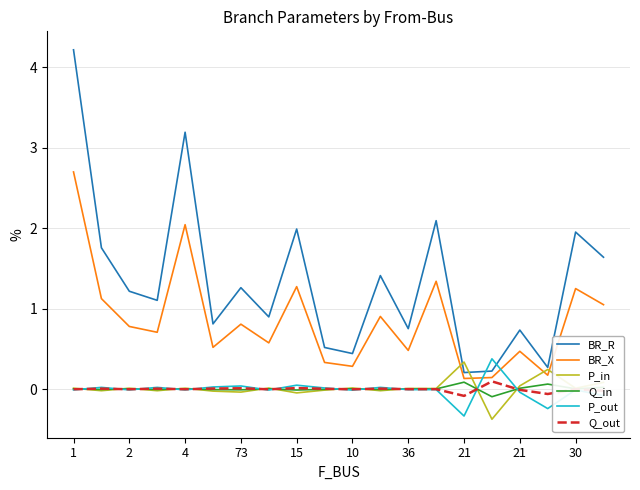

True or false: BR_R and Q_in intersect in this chart.

False